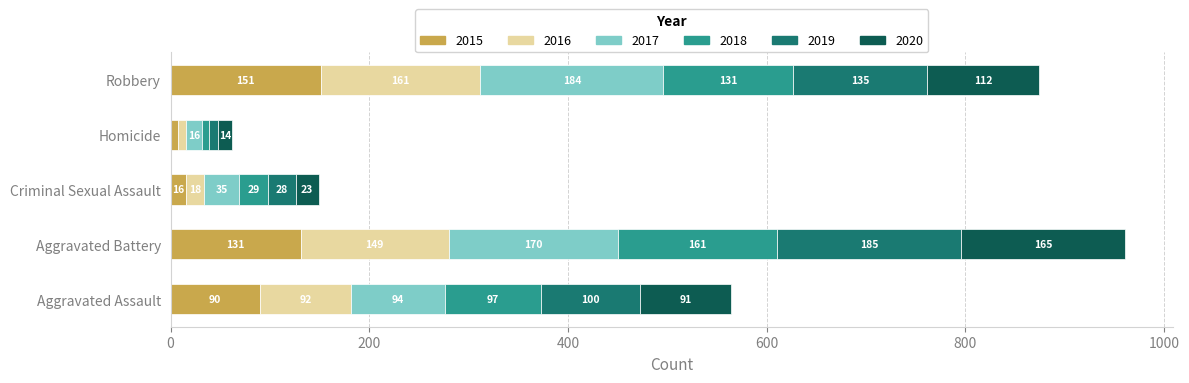

At which label does 2015 reach its peak?

Robbery